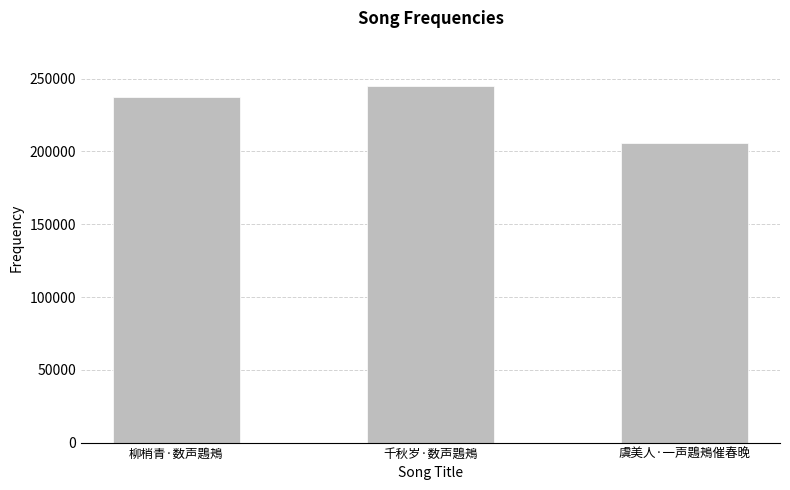

What is the label of the 2nd bar from the left?

千秋岁·数声鶗鴂